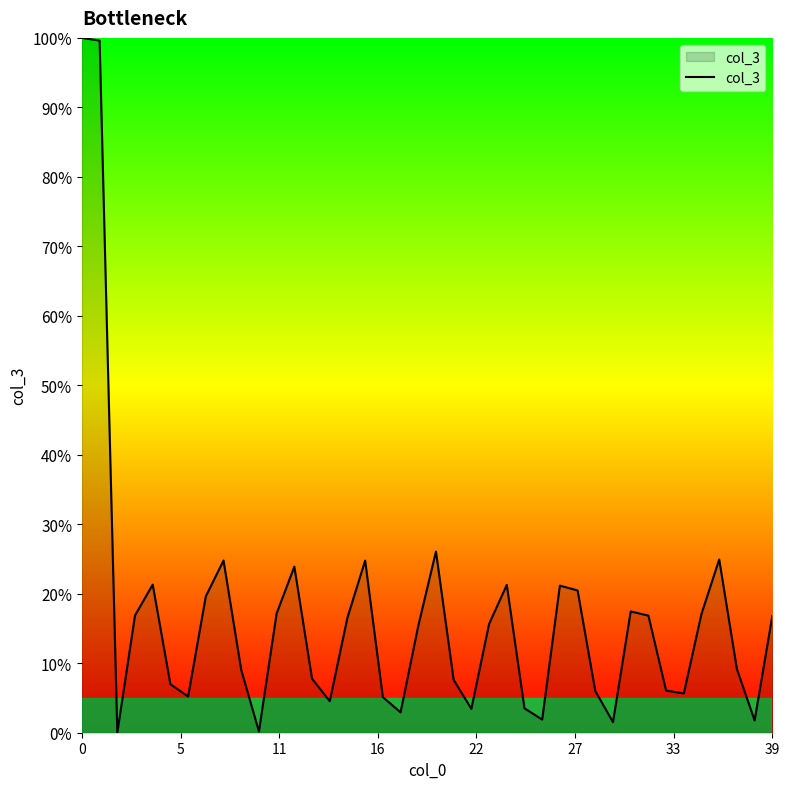

How many distinct data groups are displayed?

1